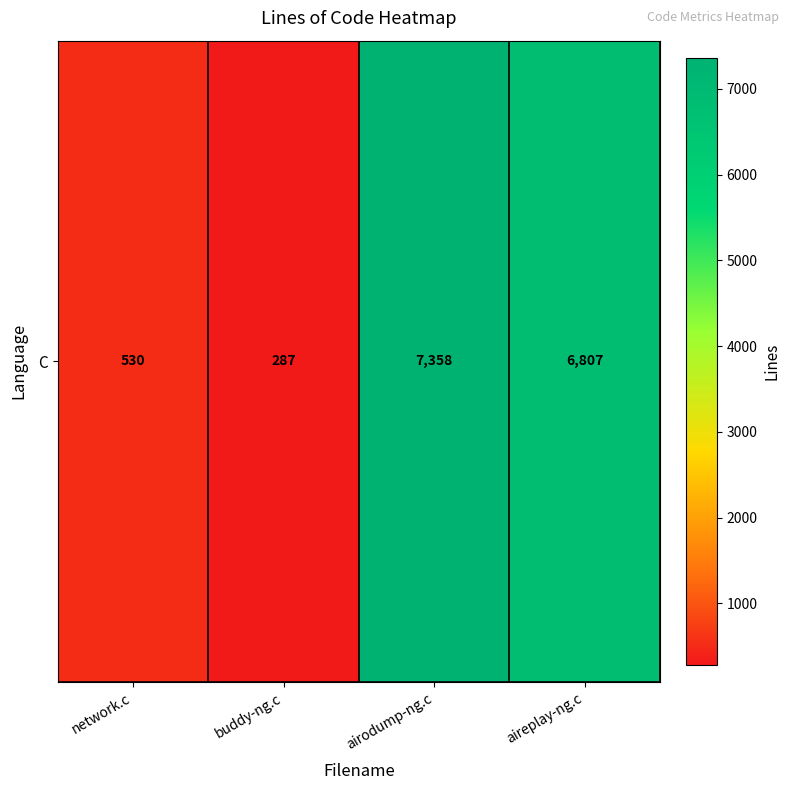

What is the maximum value shown in the chart?

7358